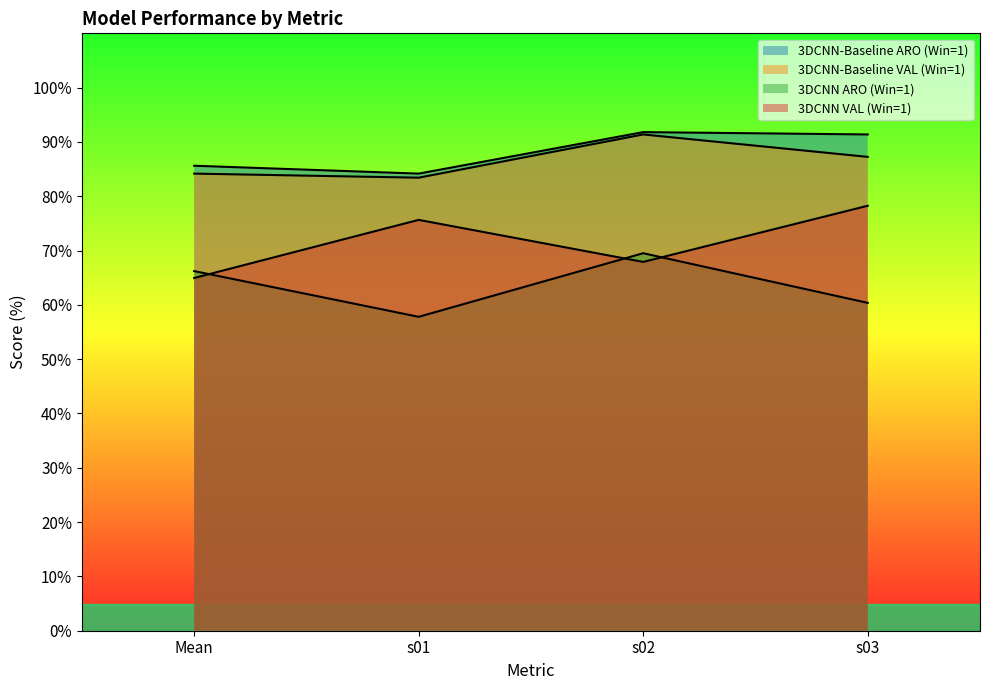

Where does the 3DCNN VAL (Win=1) series first go above 75?

s01